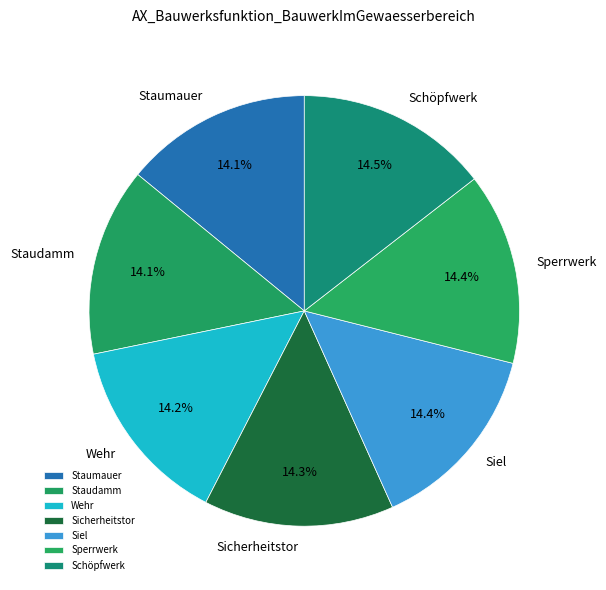

Is there a majority slice in this chart?

No